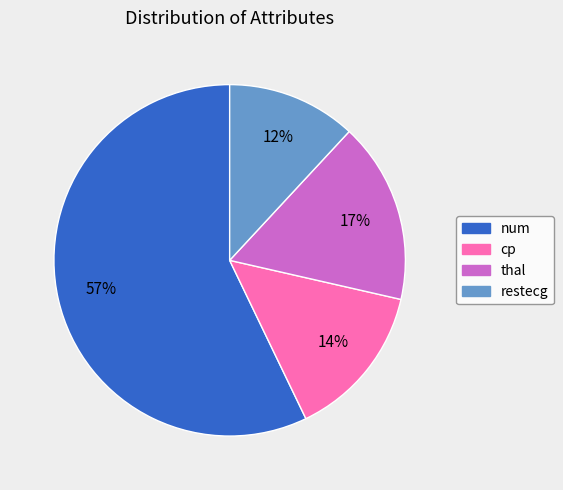

Count the number of slices in the pie.

4